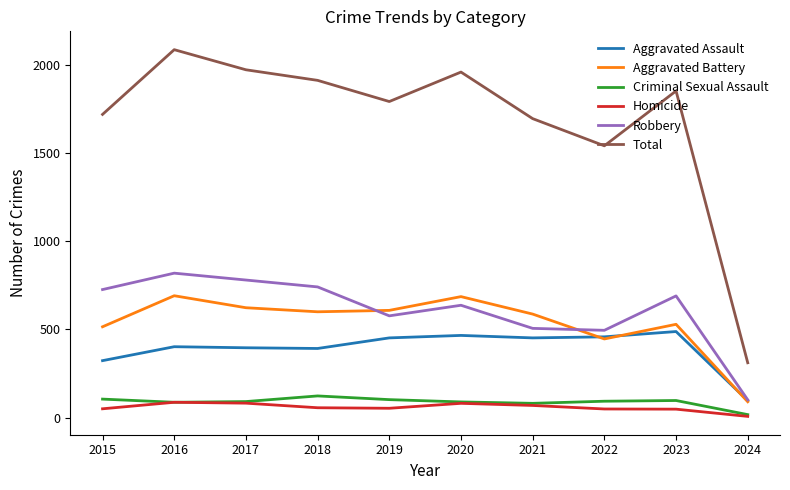

True or false: Total has a value of 3478 at 2017.

False